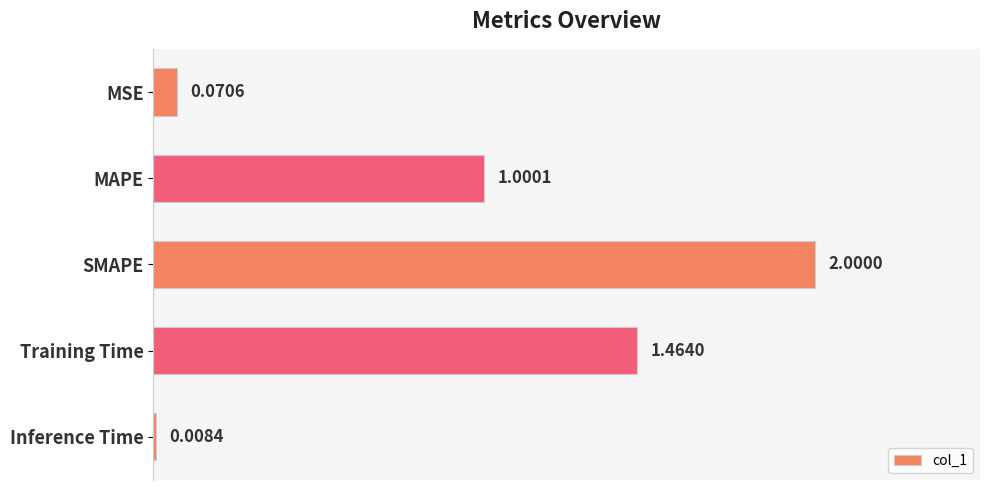

Rank the categories by value from highest to lowest.

SMAPE, Training Time, MAPE, MSE, Inference Time